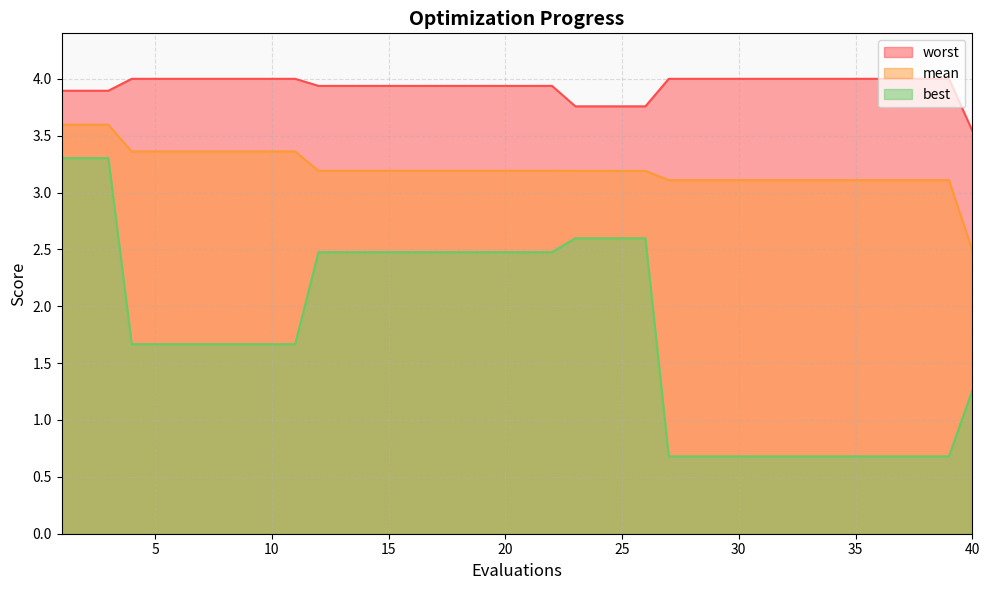

The mean series shows 3.1 at 37. True or false?

True